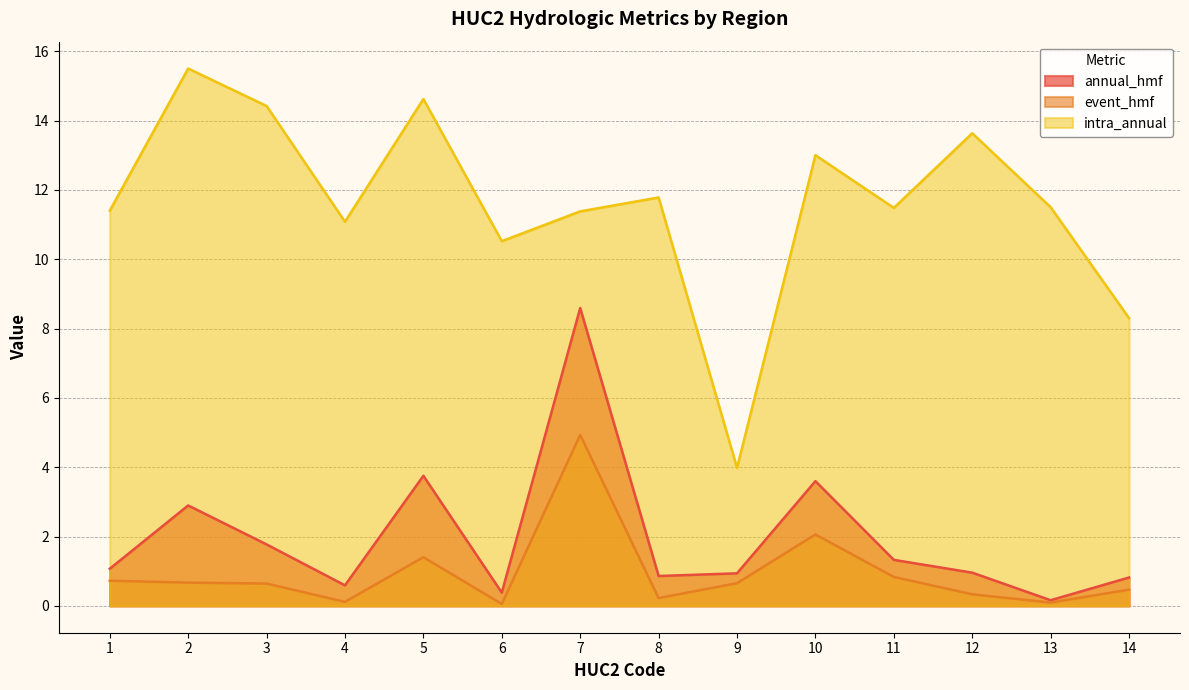

True or false: intra_annual and event_hmf intersect in this chart.

False